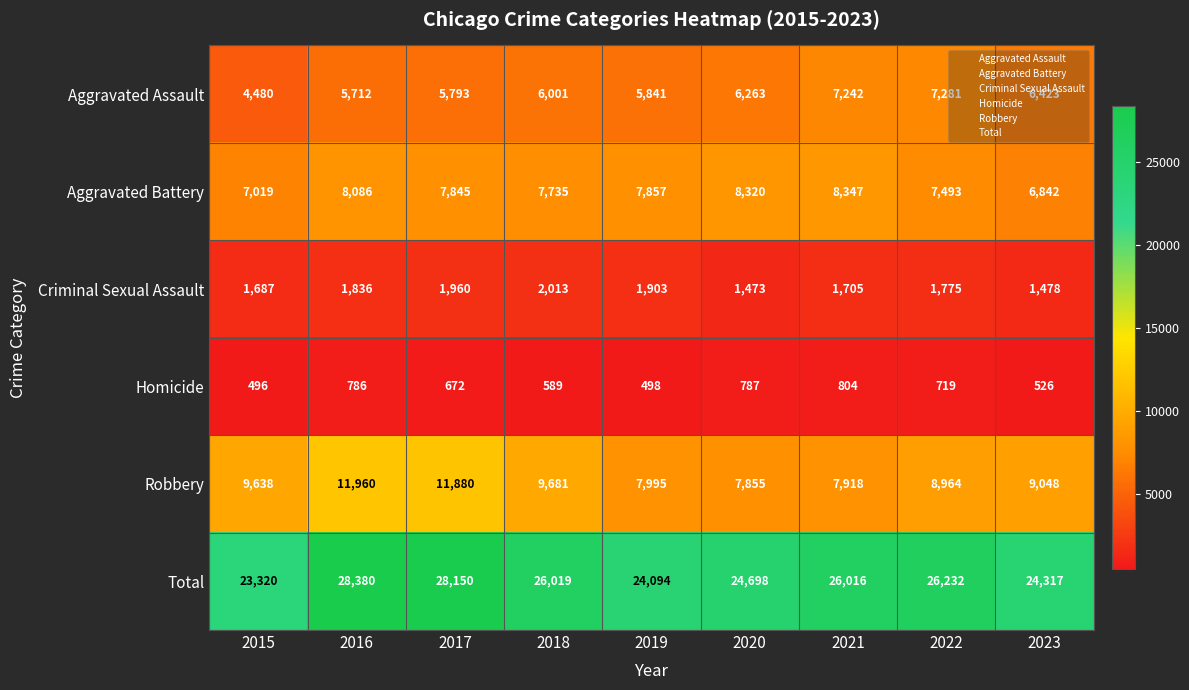

What is the average value of the Total series?

25692